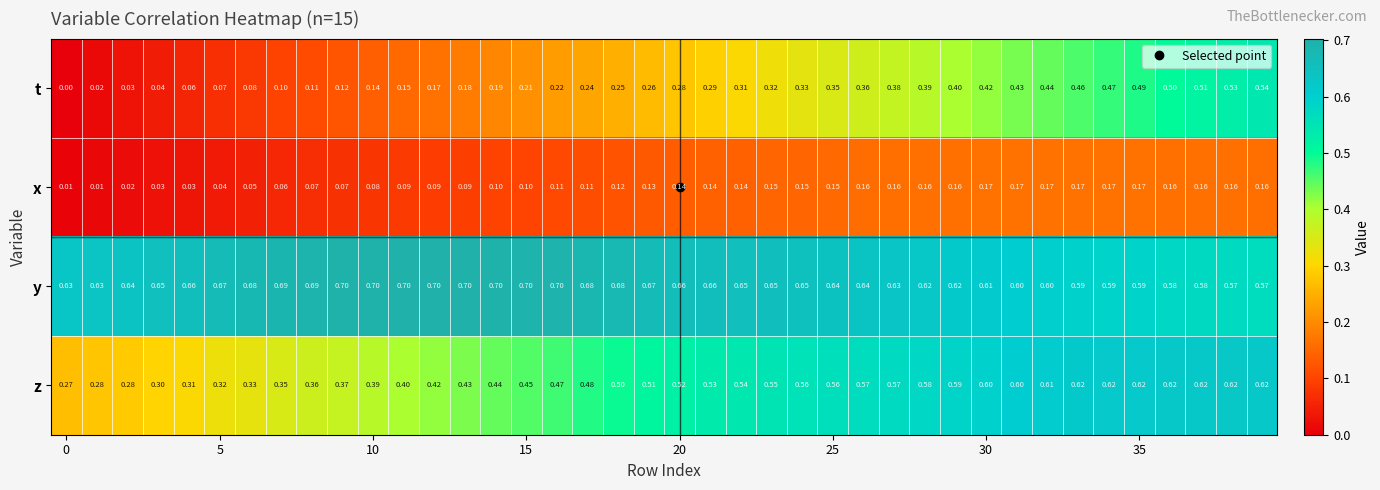

Which series has the largest total across all categories?

y